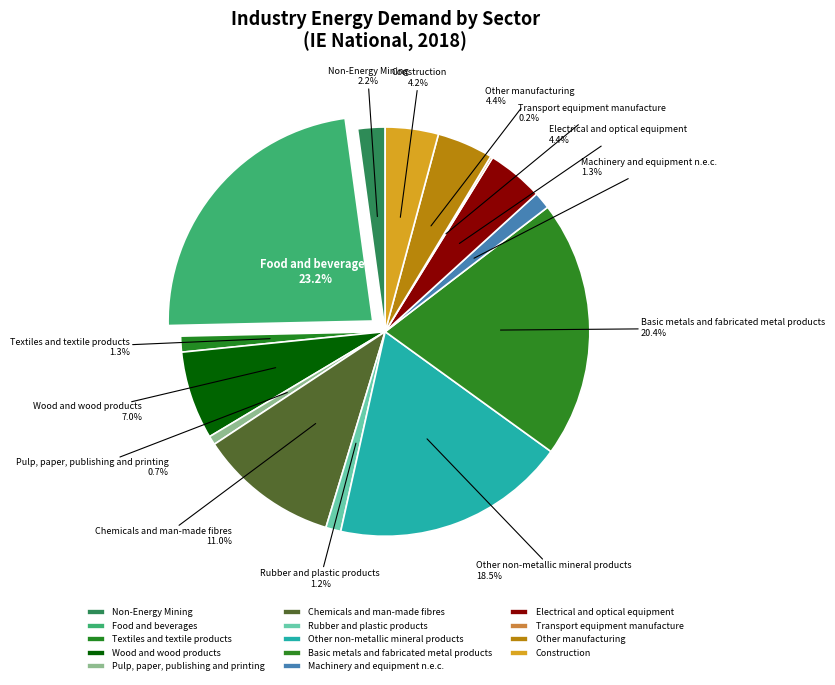

Is there any slice that represents more than half of the pie?

No